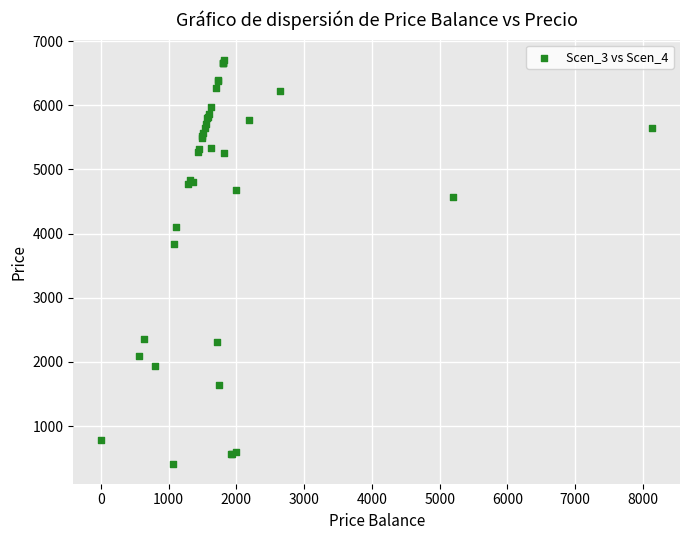

What Y value in the scatter plot is closest to 3562?

3829.6